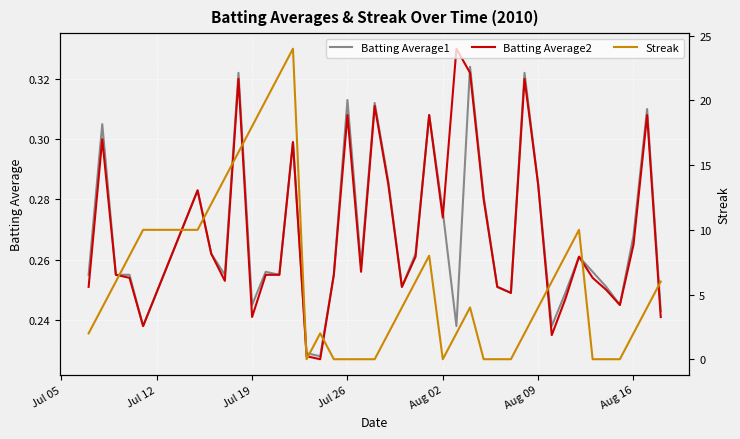

How many lines are shown in the chart?

3